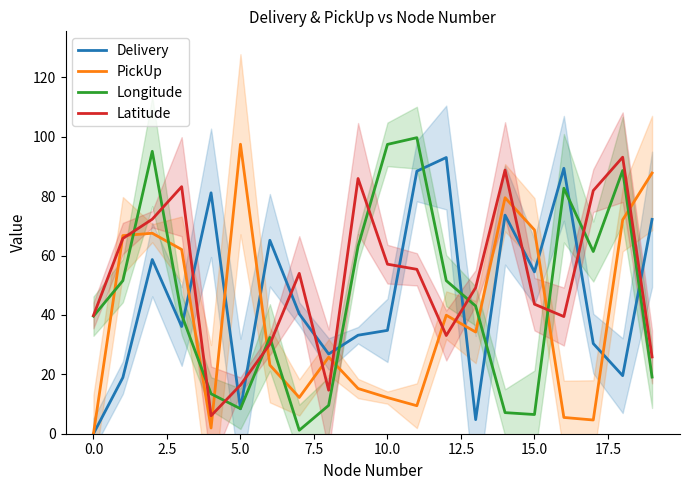

At which category does the chart reach its peak across all series?

11